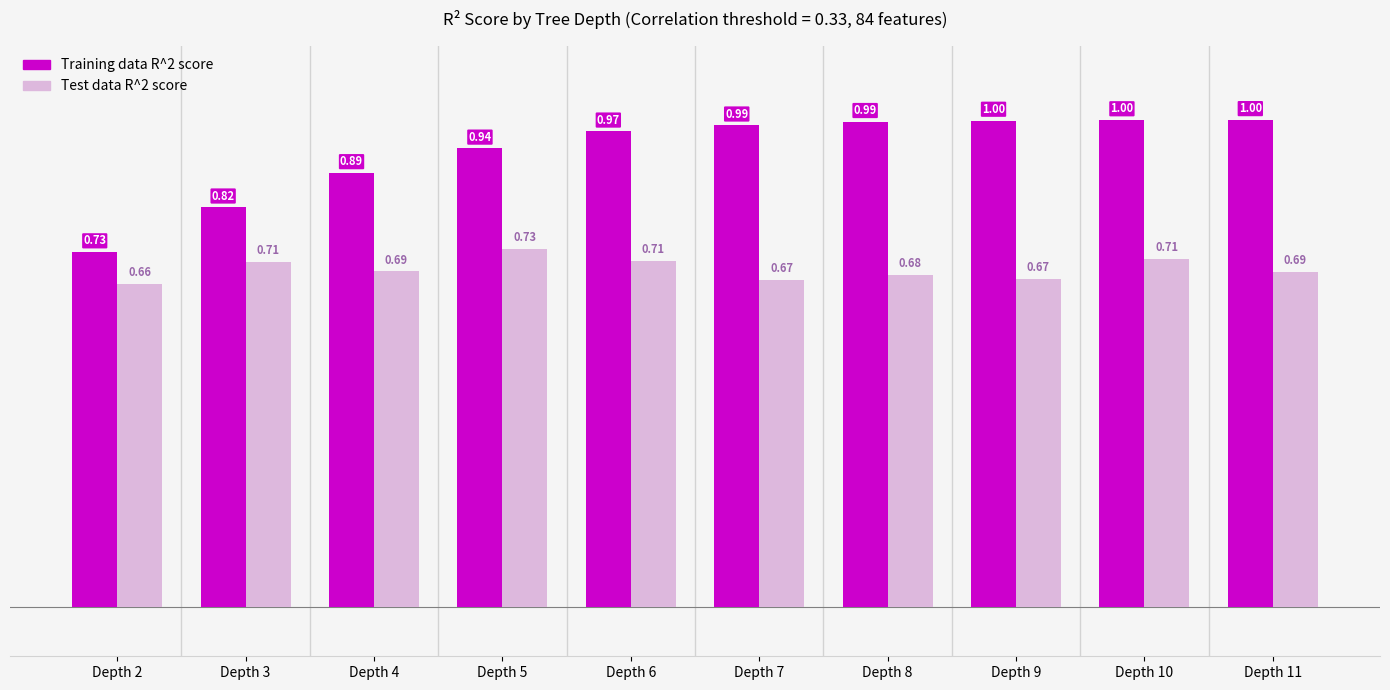

Which category has the highest value in the Test data R^2 score series?

Depth 5